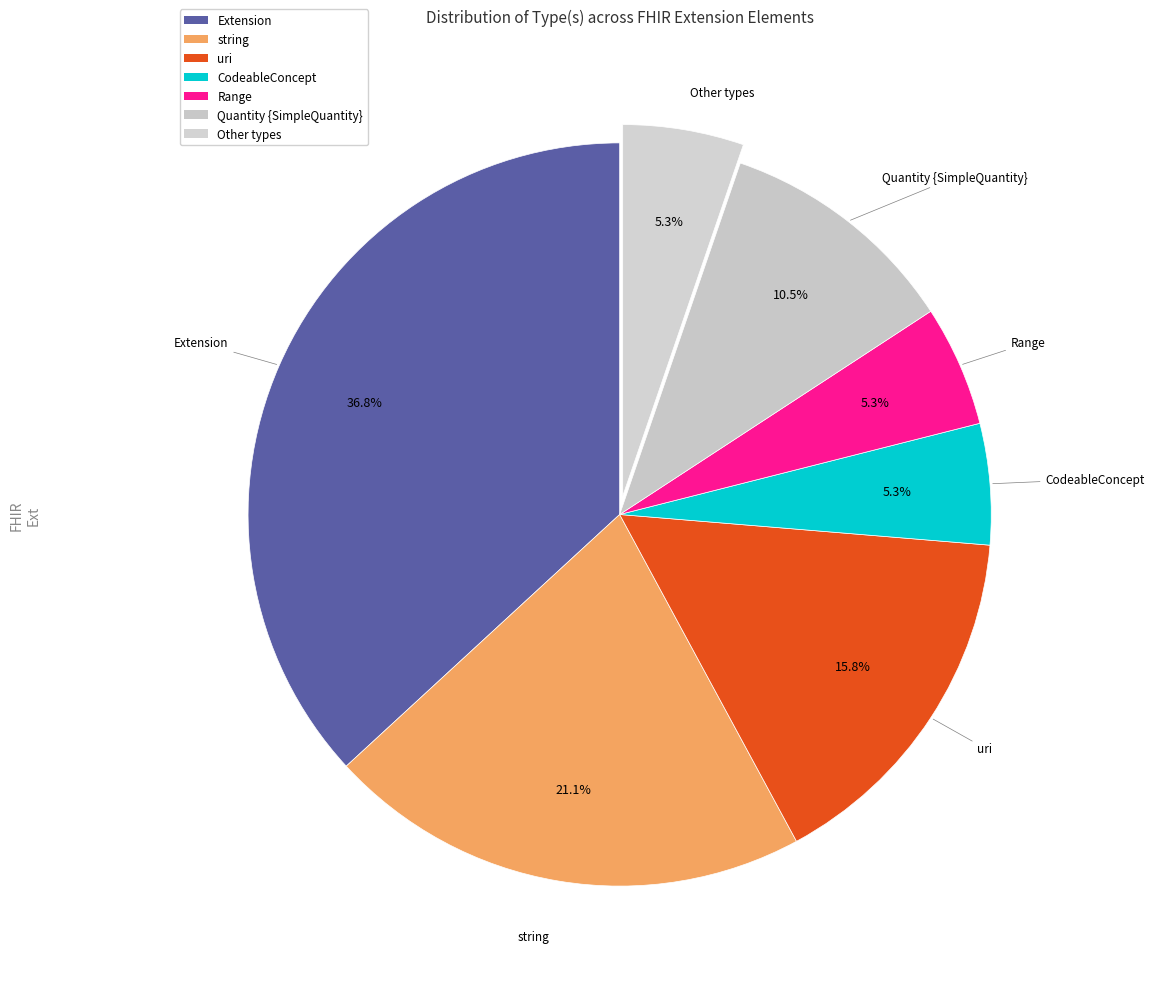

To the nearest percent, what is the difference between the CodeableConcept and Extension slice percentages?

32%